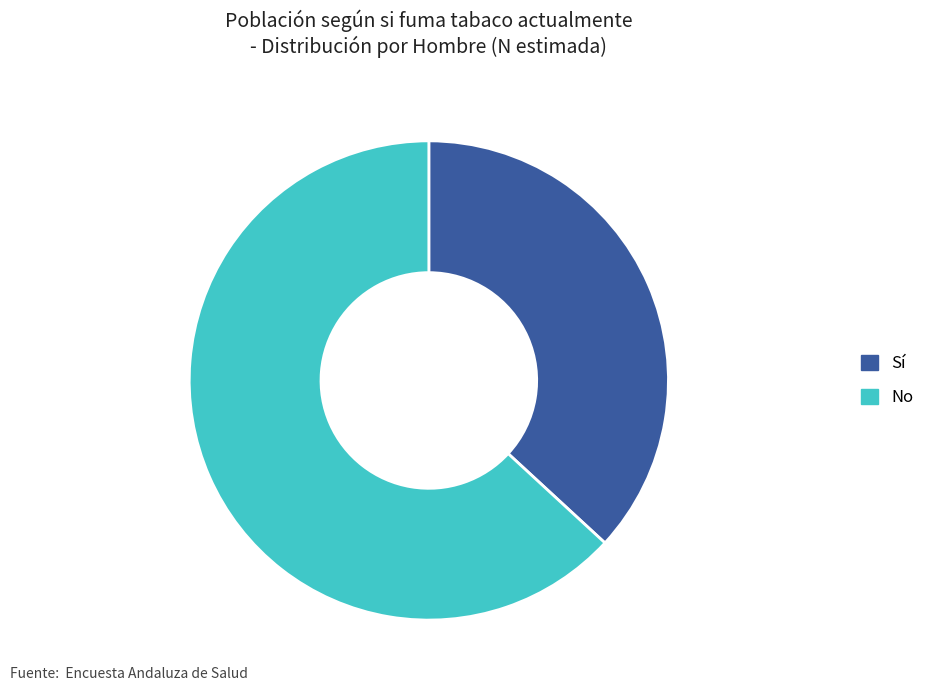

Does Sí account for over 50% of the chart?

No